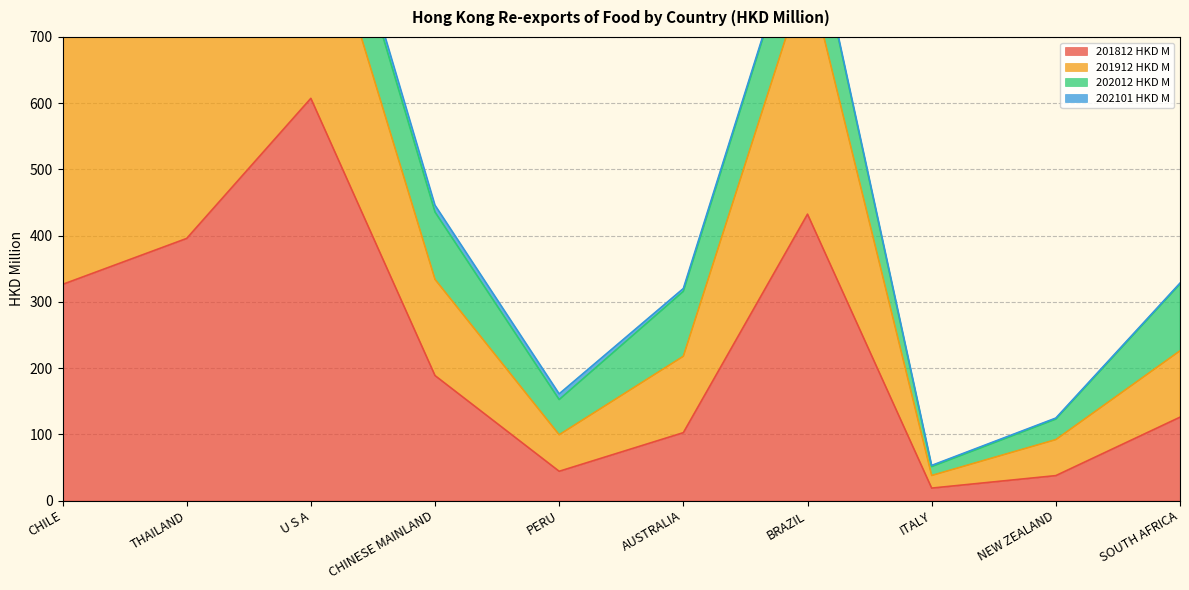

What is the maximum value for 201812 HKD M?

607.3